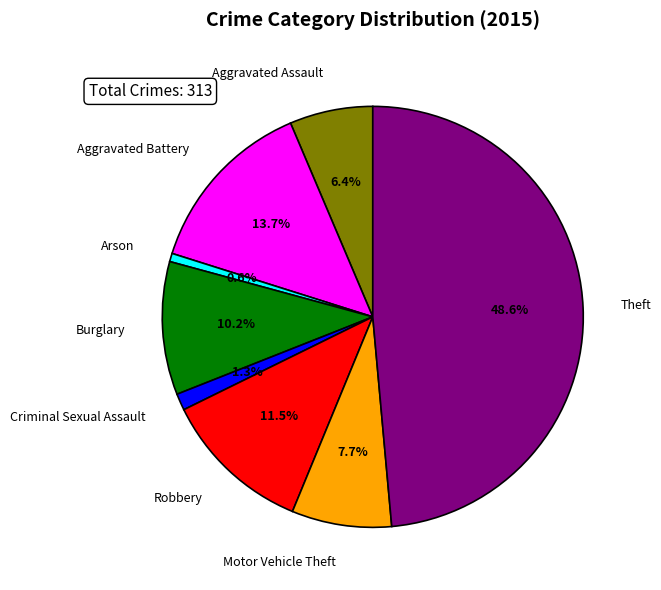

How many slices are in this pie chart?

8